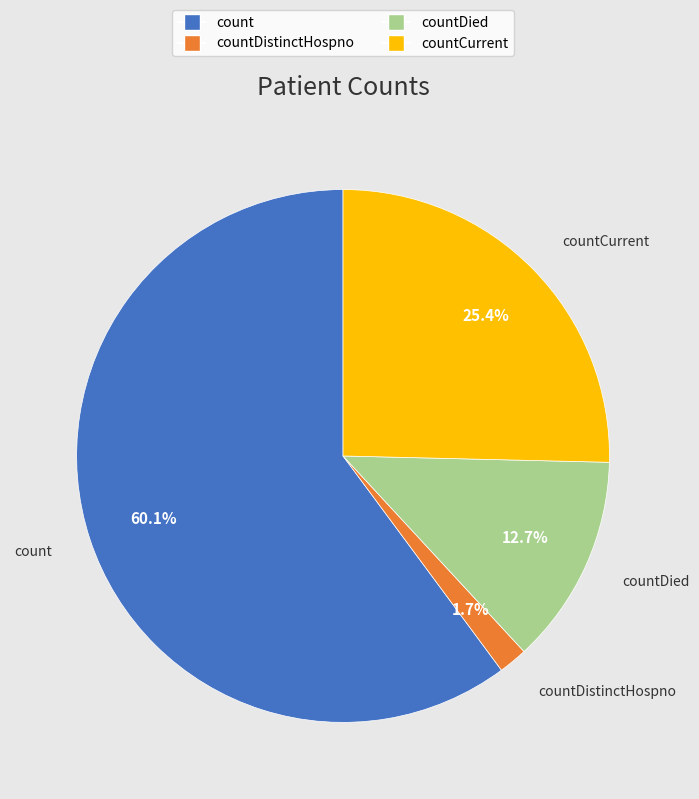

Count the number of slices in the pie.

4